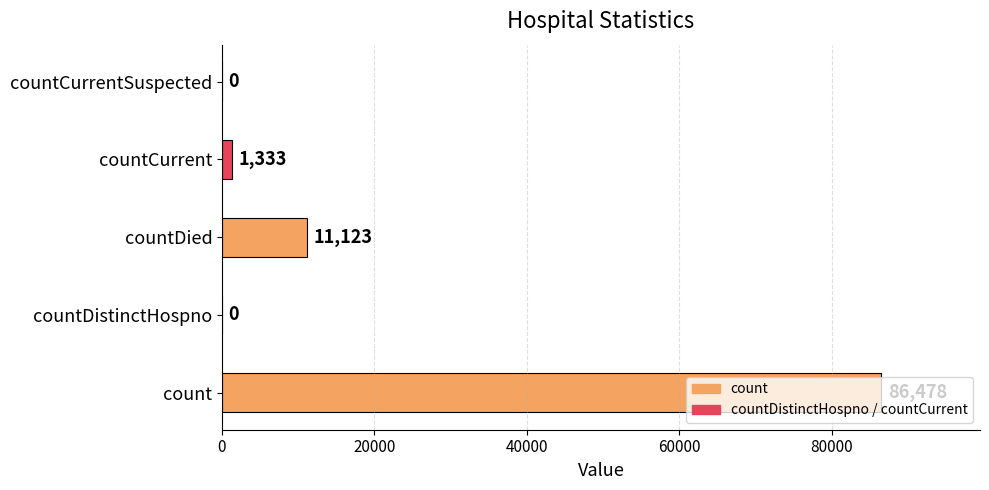

What is the sum of all values?

98934